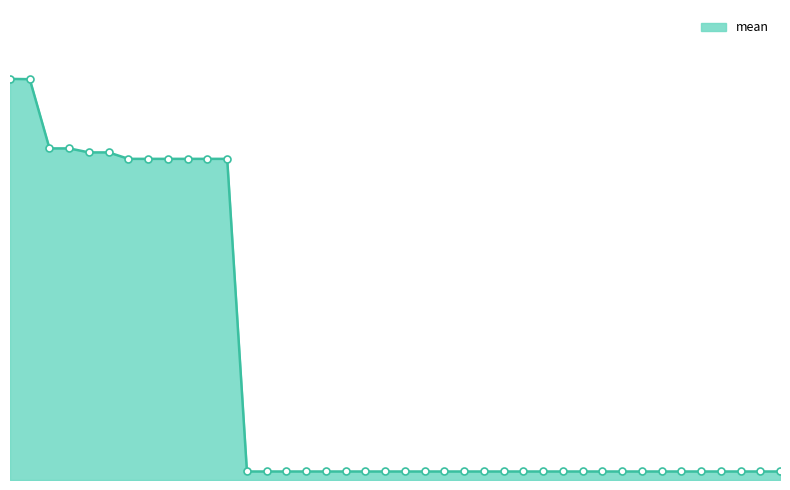

Is this an area chart (filled region under the line)?

Yes